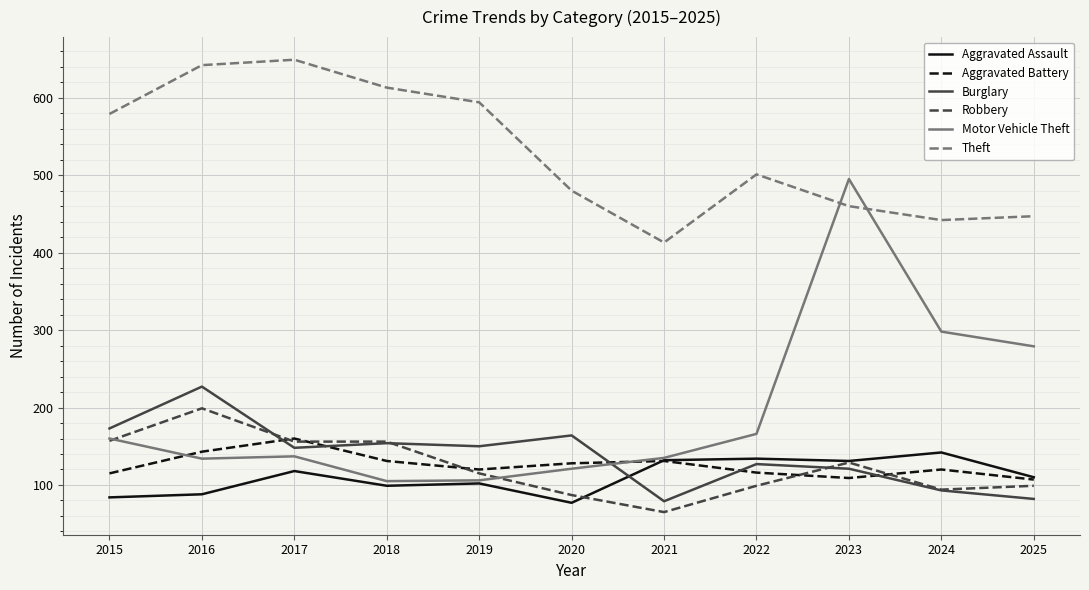

How many lines are shown in the chart?

6